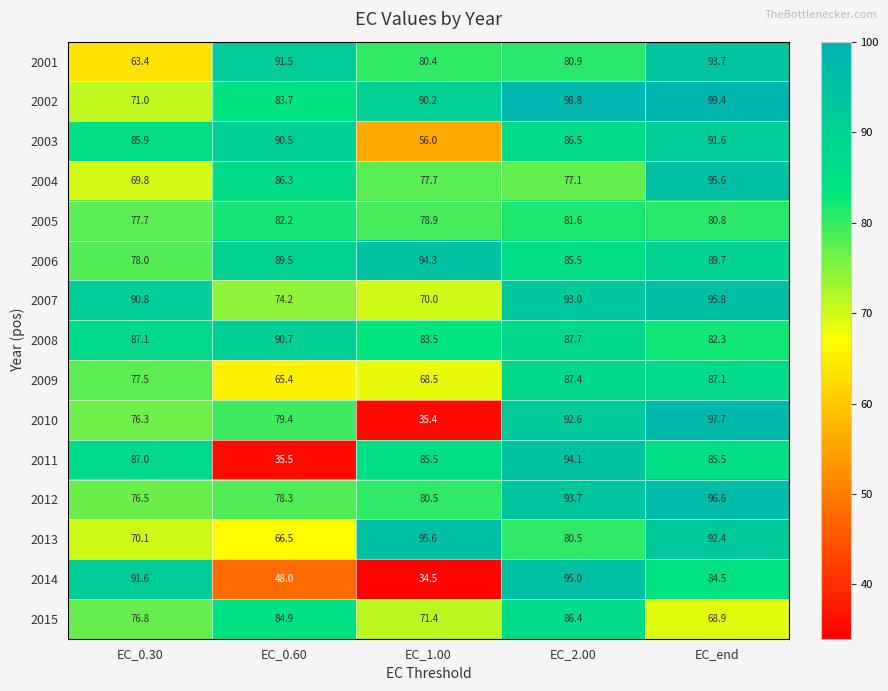

What is the spread (max minus min) of values at EC_2.00?

21.7